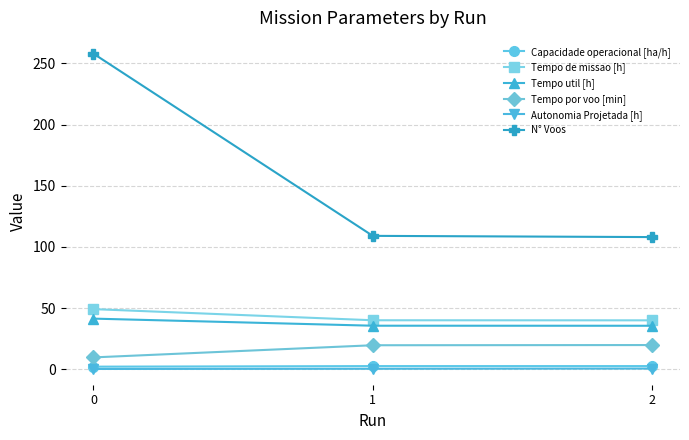

Is this an area chart (filled region under the line)?

No